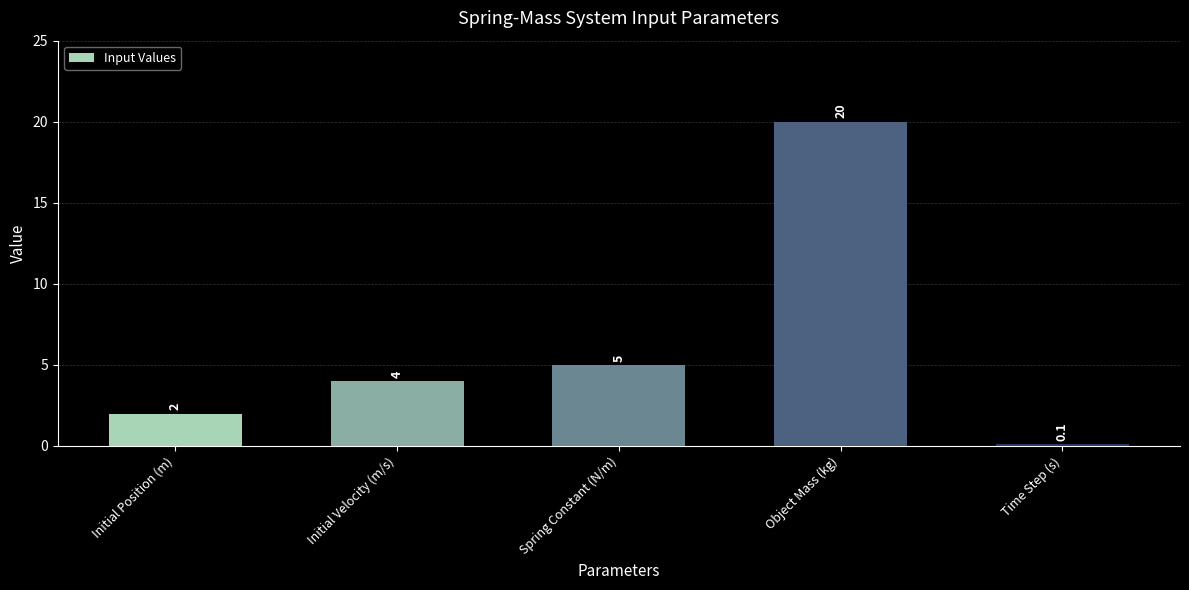

Where is the data nearest to the value 10?

Spring Constant (N/m)